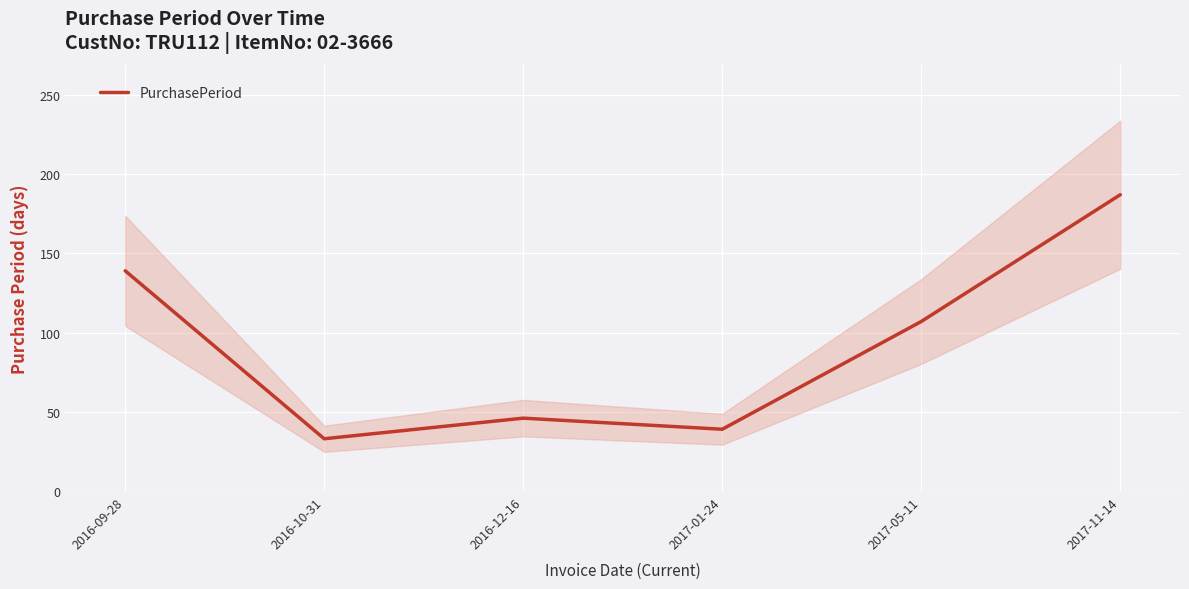

Count the number of categories in the chart.

6